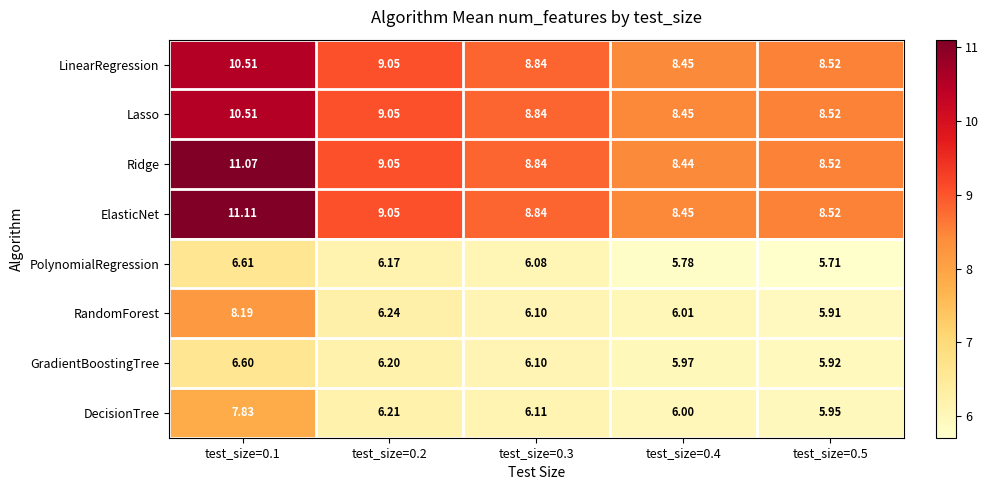

Which series changed the most between test_size=0.1 and test_size=0.3?

ElasticNet